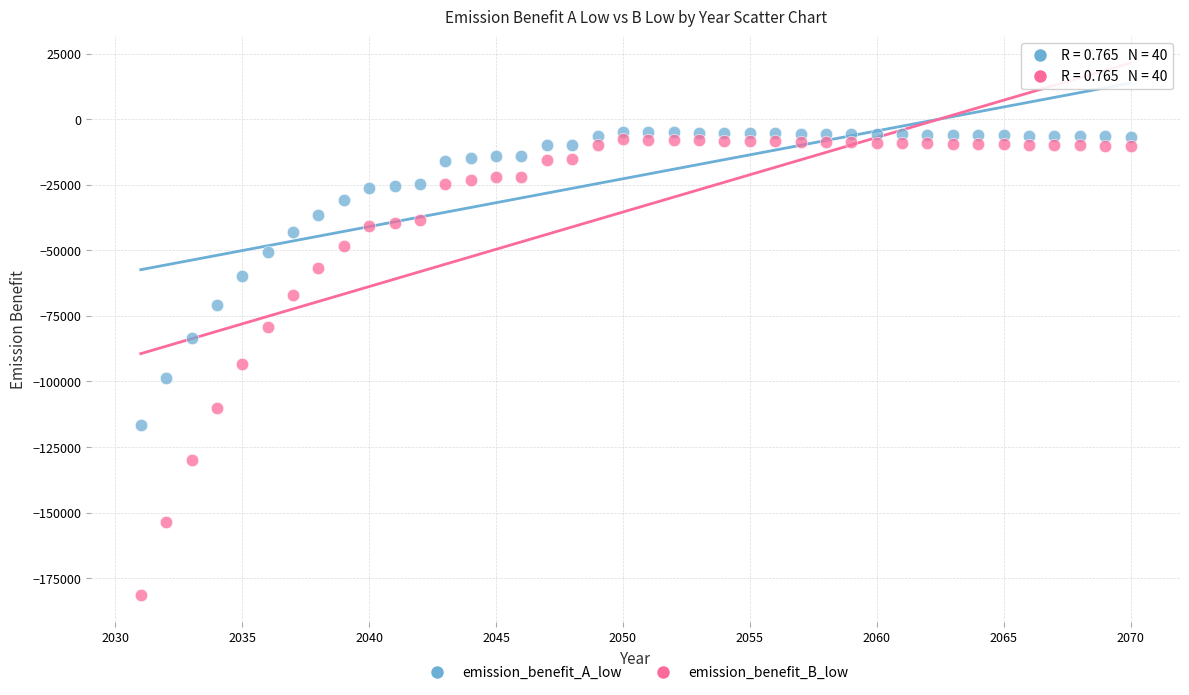

Which series contains the lowest Y value?

emission_benefit_B_low